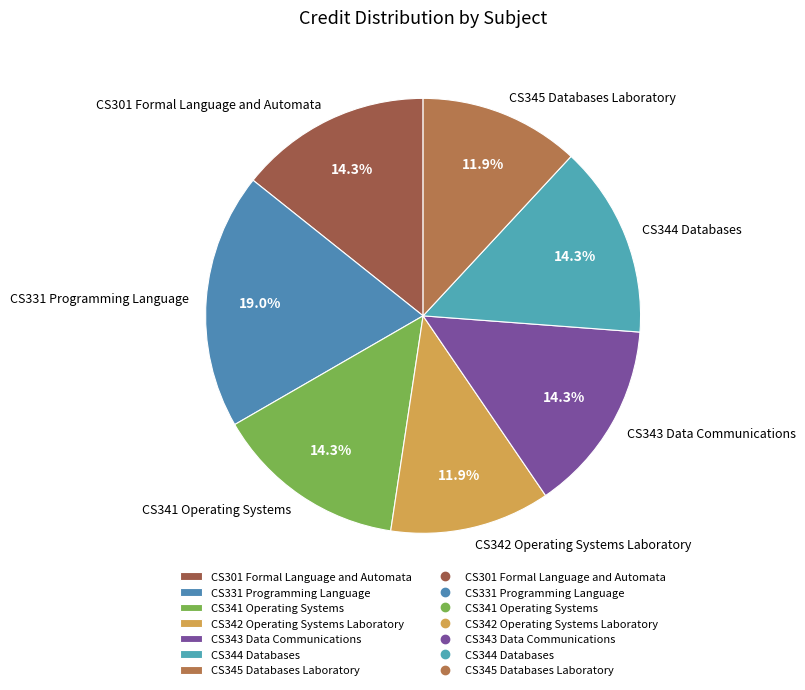

What is the ratio of the value at CS345 Databases Laboratory to the value at CS301 Formal Language and Automata?

0.8